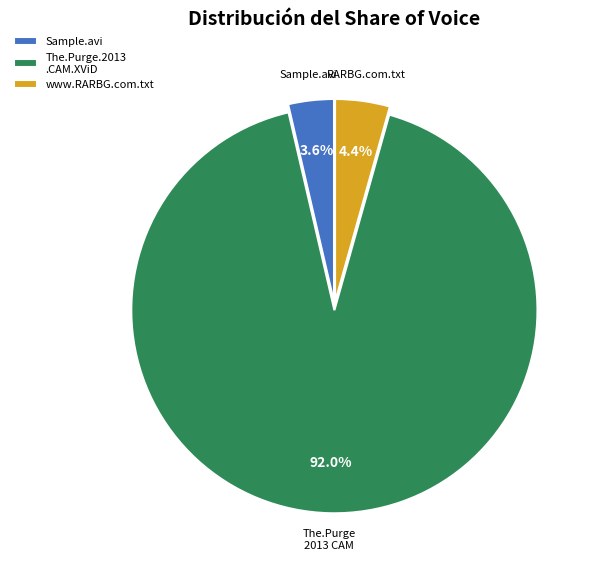

Which slice is the largest?

The.Purge 2013 CAM